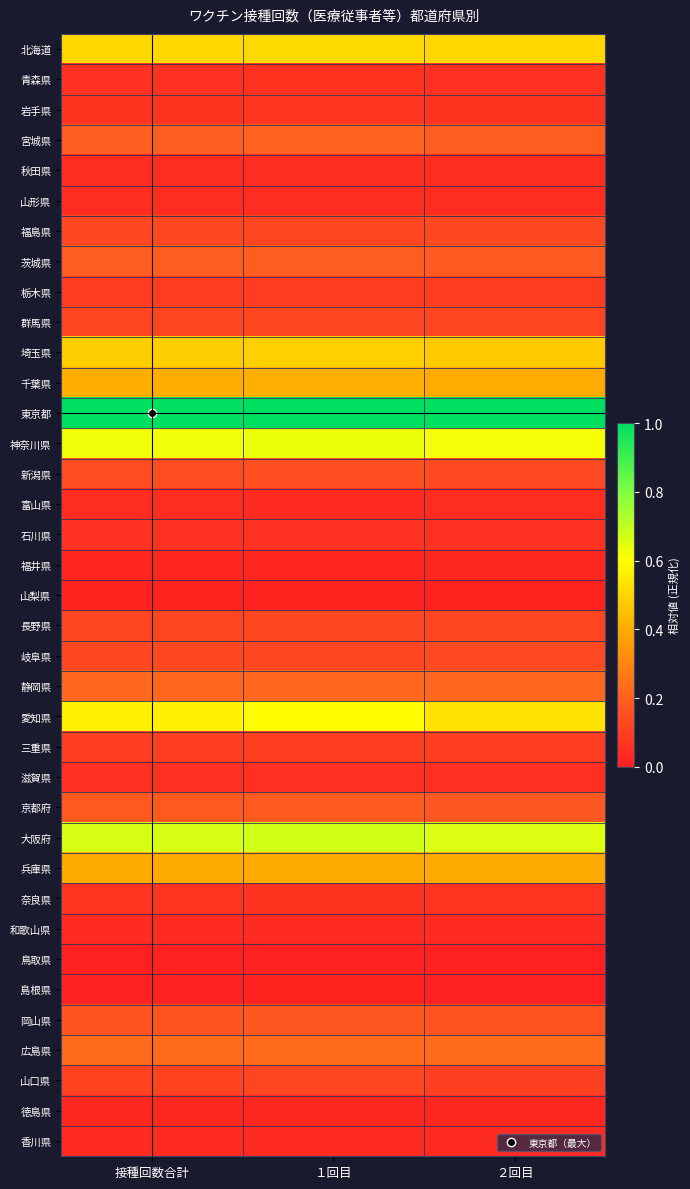

Which has a higher value, ２回目 or １回目?

１回目